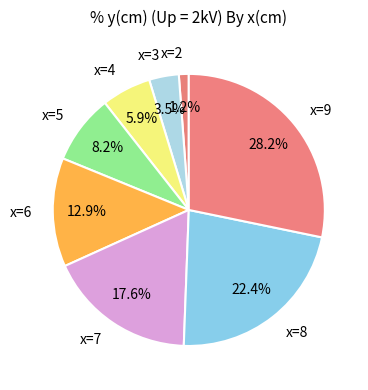

Which category has the biggest portion of the pie?

x=9